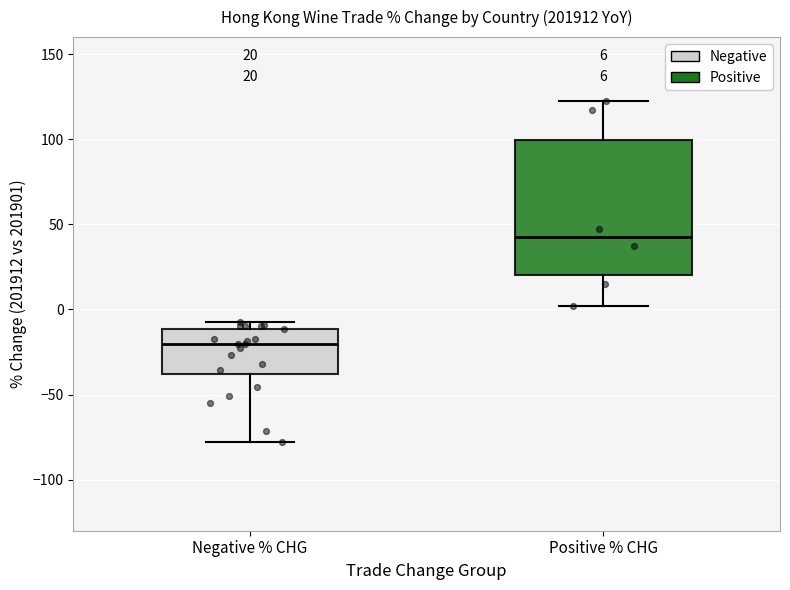

Which box's median line is the highest?

Positive % CHG